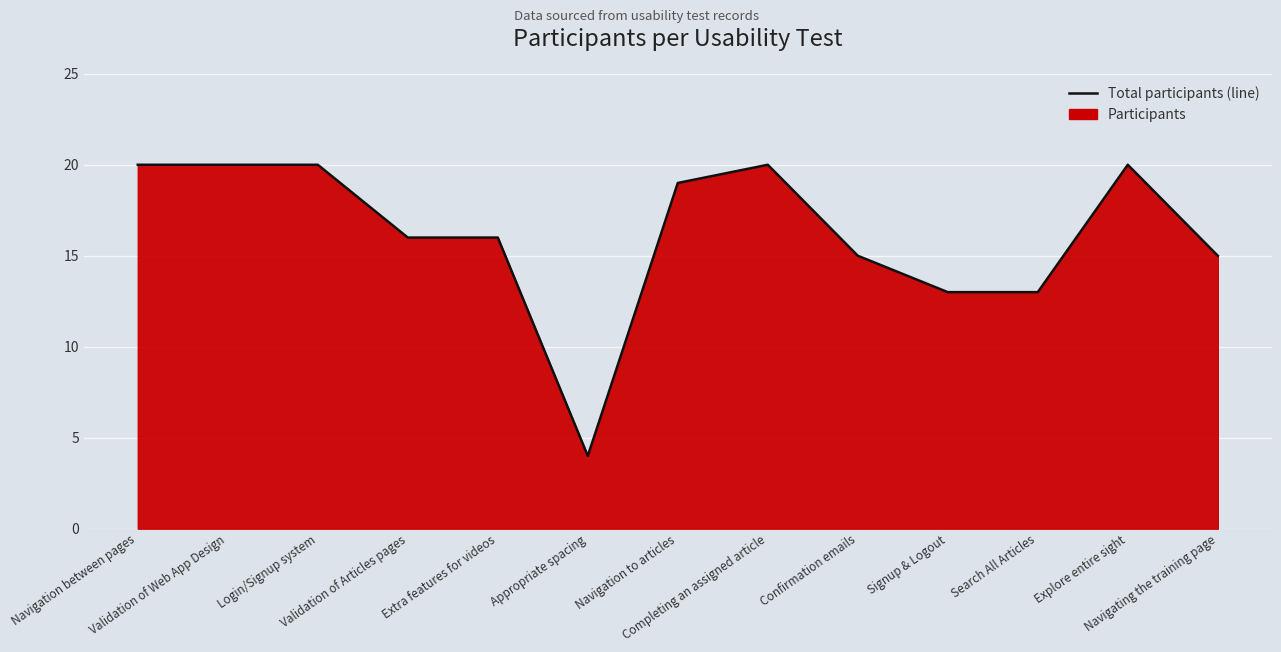

At which category does the data reach its first local valley?

Appropriate spacing